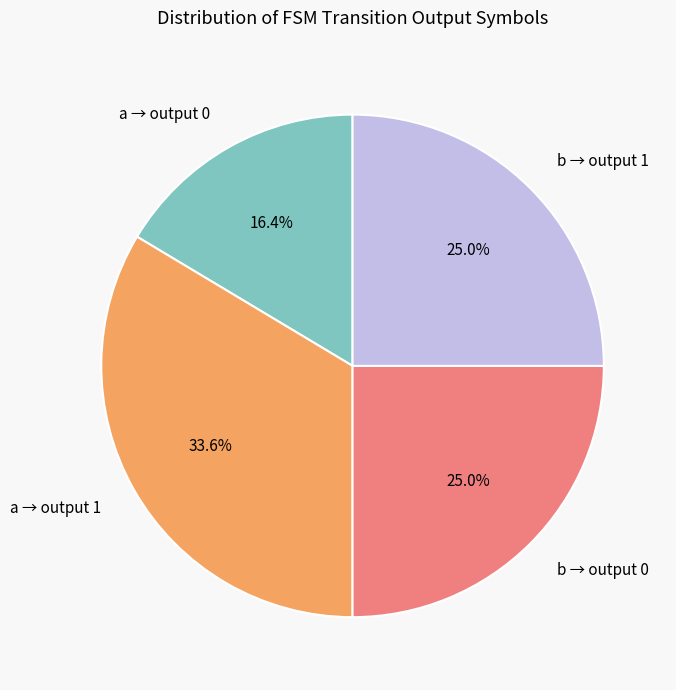

Count the number of slices in the pie.

4